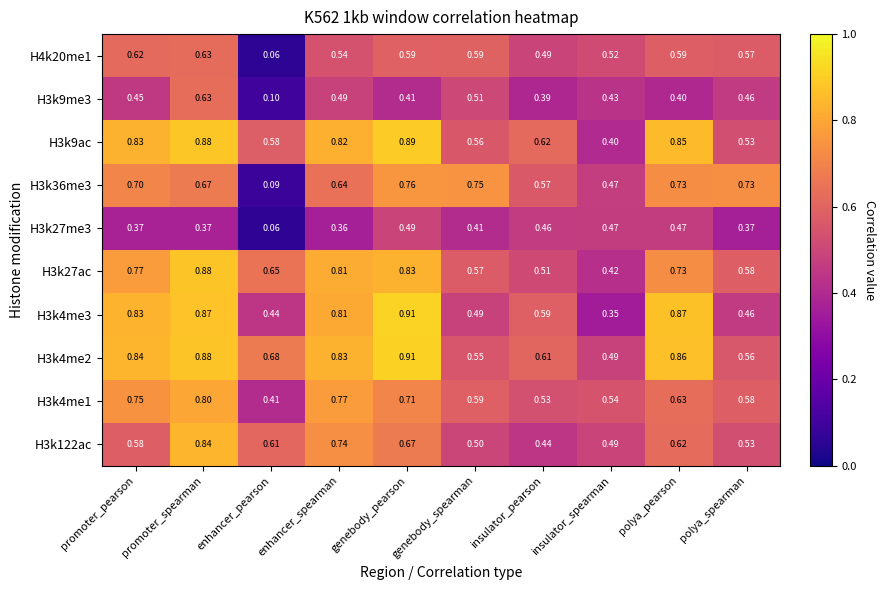

Count the number of data series in this chart.

10